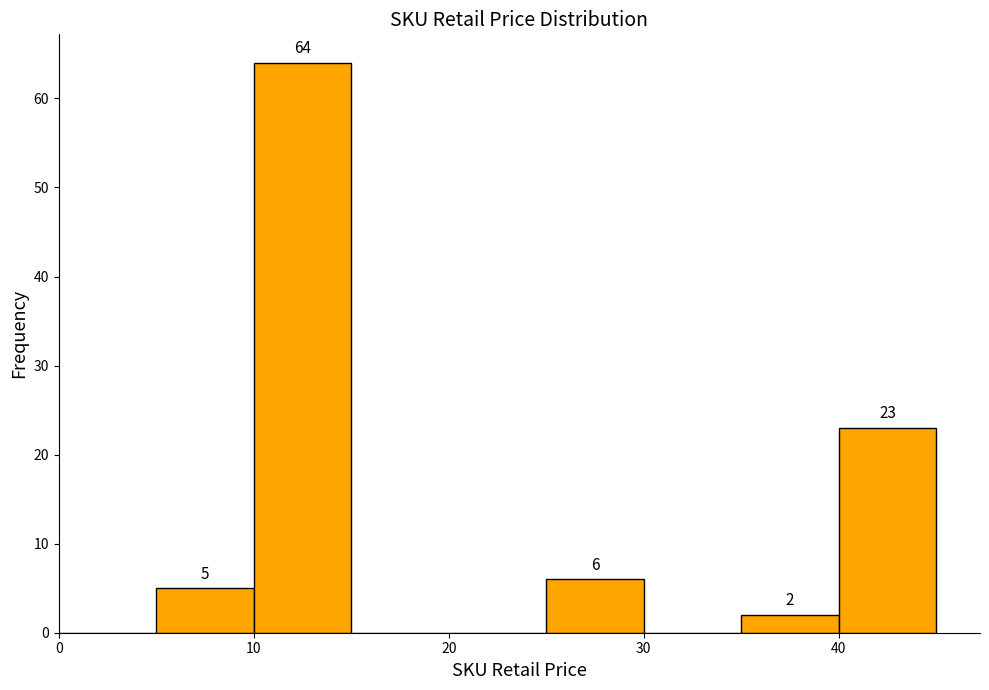

Which range on the x-axis has the tallest bar?

10 to 15